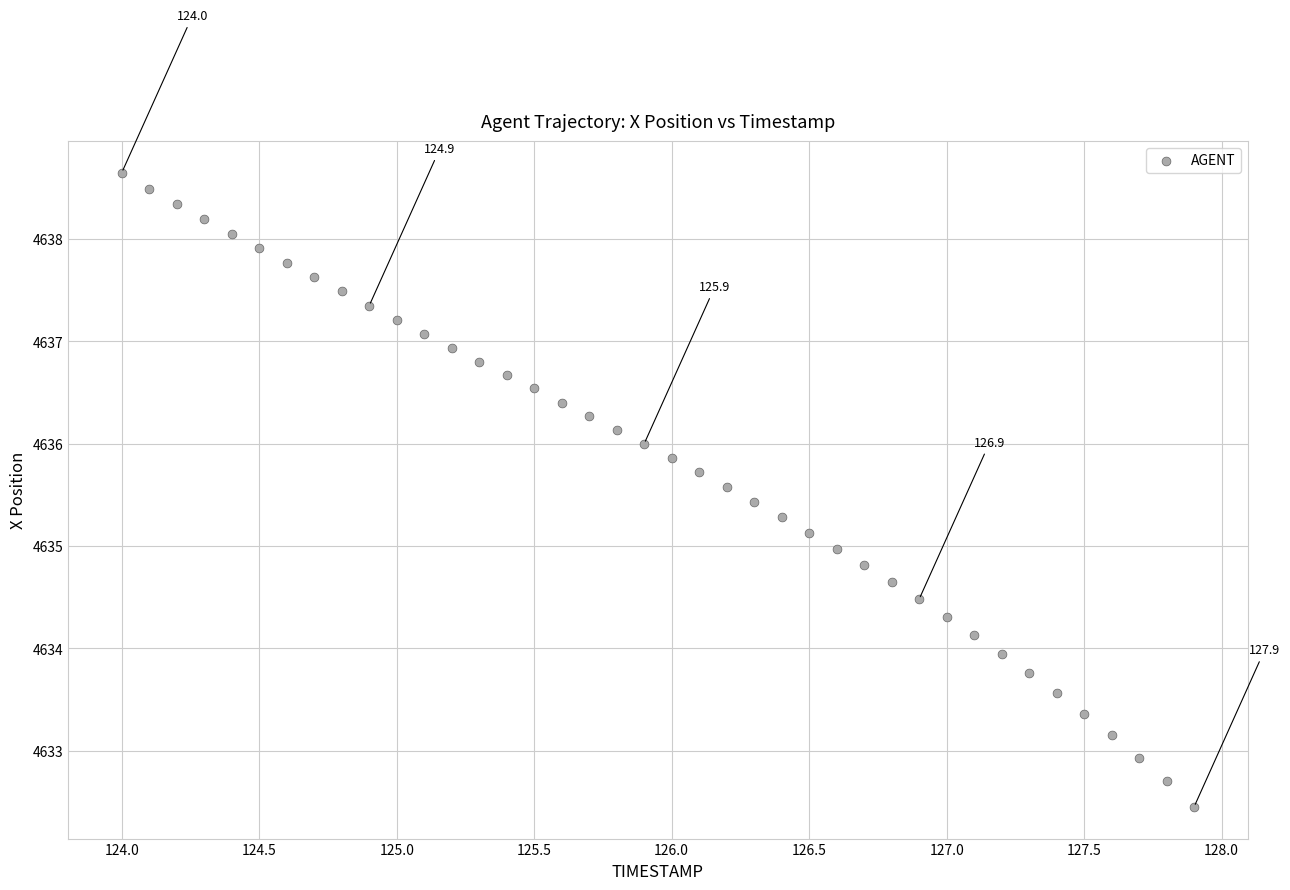

What is the range of Y values (max minus min)?

6.2